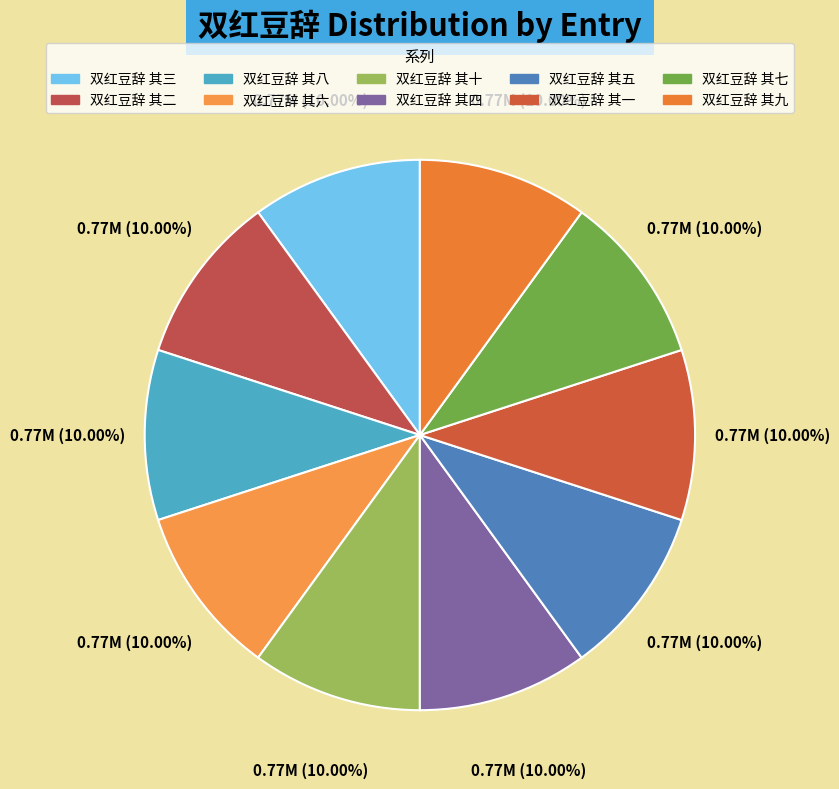

True or false: 双红豆辞 其五 accounts for 1% of the total.

False